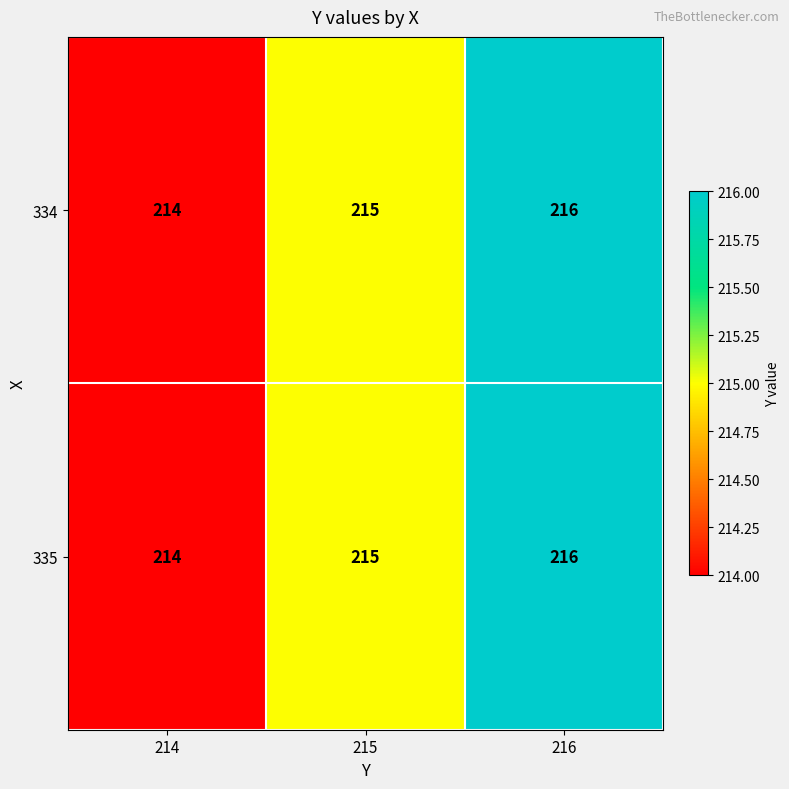

Reading left to right, what are all the values shown in this chart?

334: 214	215	216
335: 214	215	216